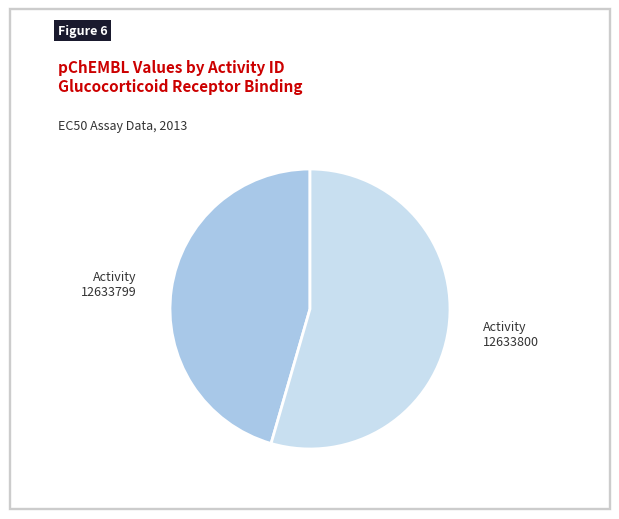

Between Activity 12633799 and Activity 12633800, which is larger?

Activity 12633800